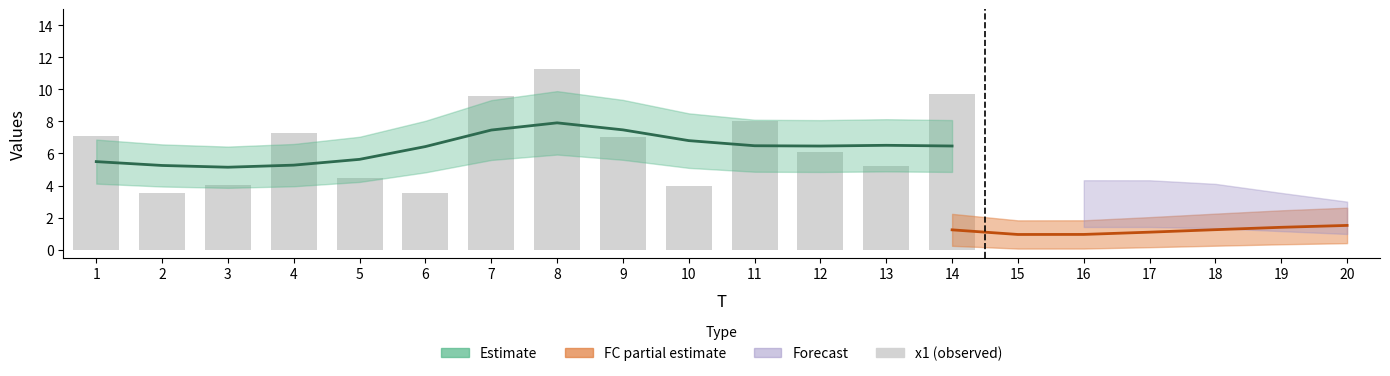

Read the value at 10.

4.0